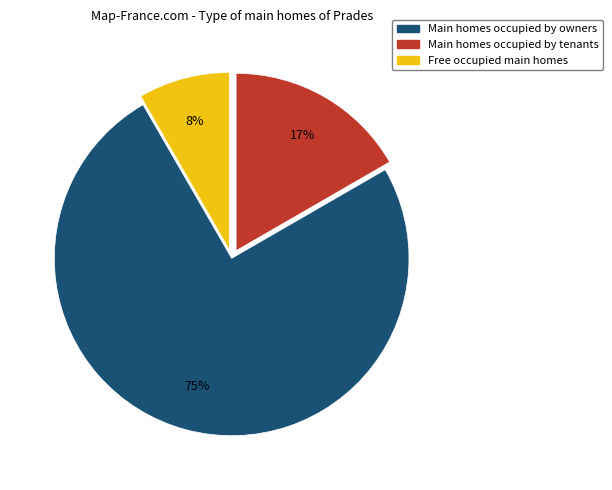

What percentage is the Free occupied main homes slice, to the nearest percent?

8%